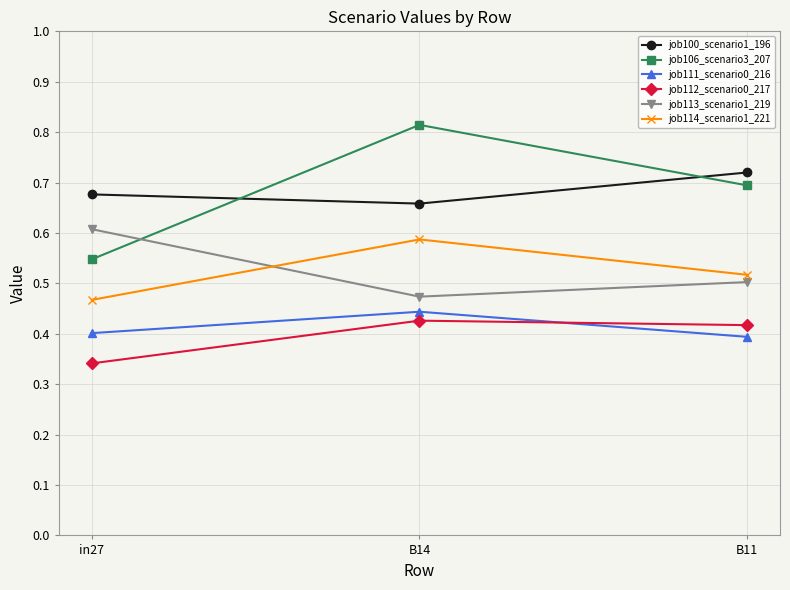

True or false: job111_scenario0_216 has a value of 0.6 at in27.

False